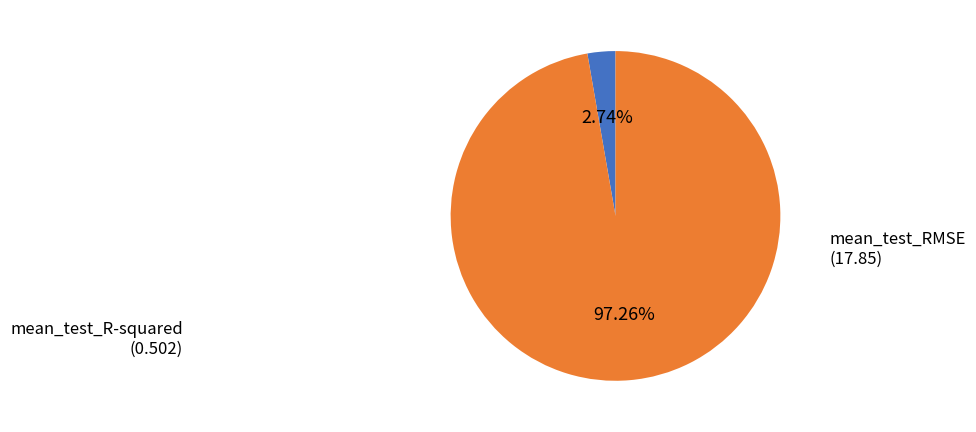

To the nearest percent, what is the average slice percentage?

50%